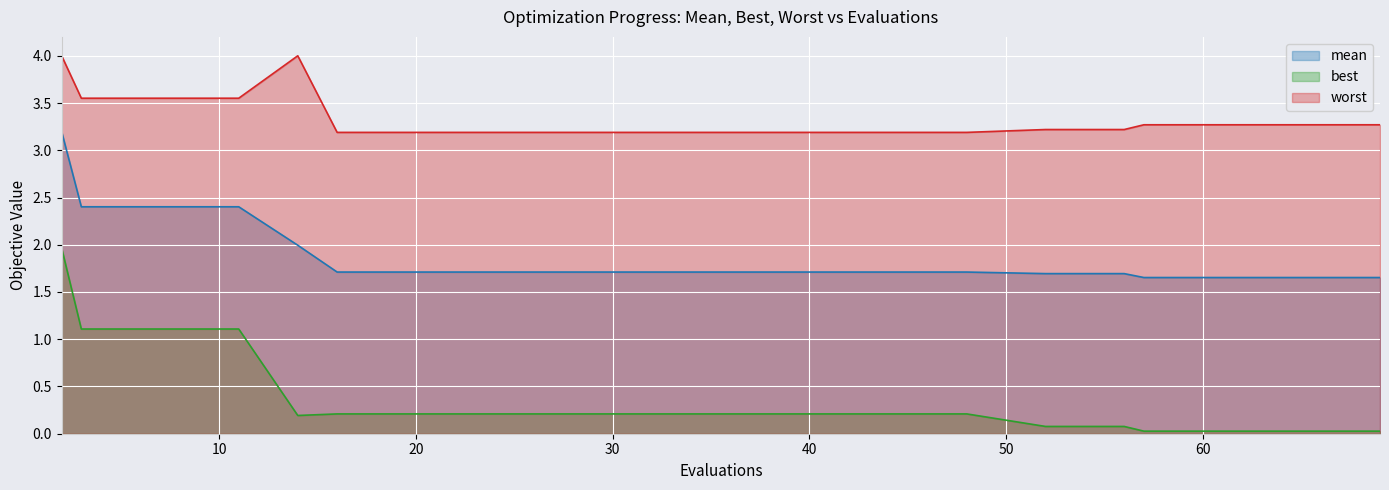

True or false: worst has more than 2 interior local peaks.

False